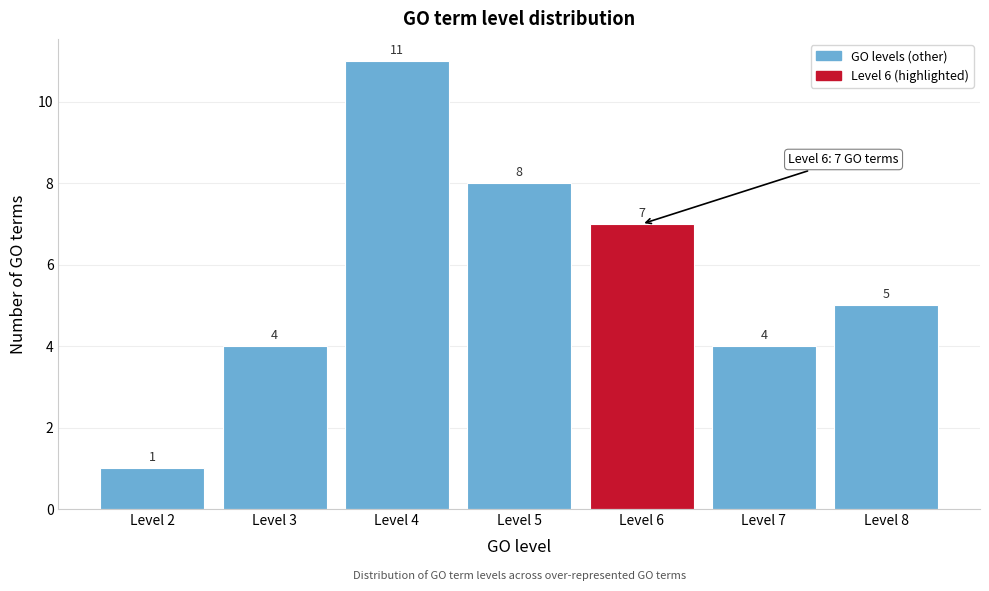

Reading left to right, extract all data points from this chart.

Level 2=1	Level 3=4	Level 4=11	Level 5=8	Level 6=7	Level 7=4	Level 8=5